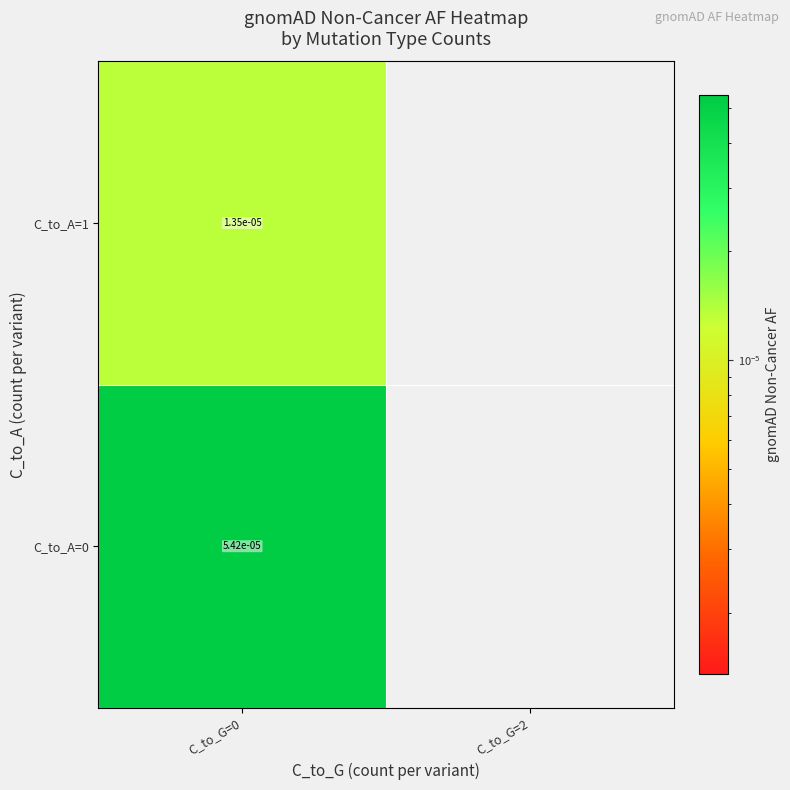

How many categories are shown in the chart?

2